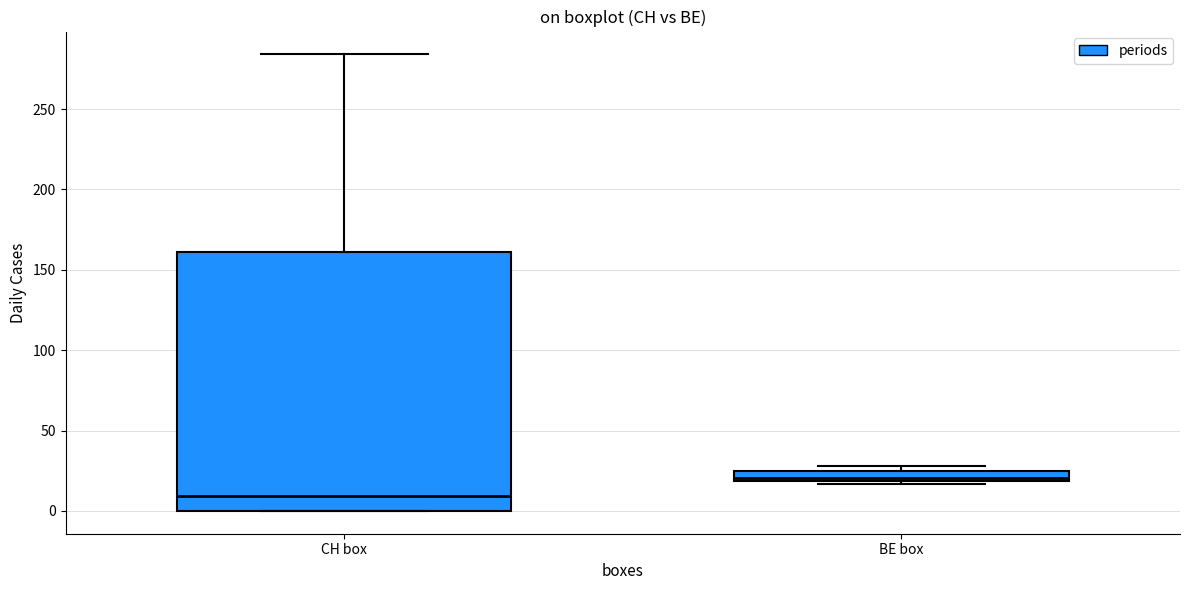

Which box's median line is the lowest?

CH box